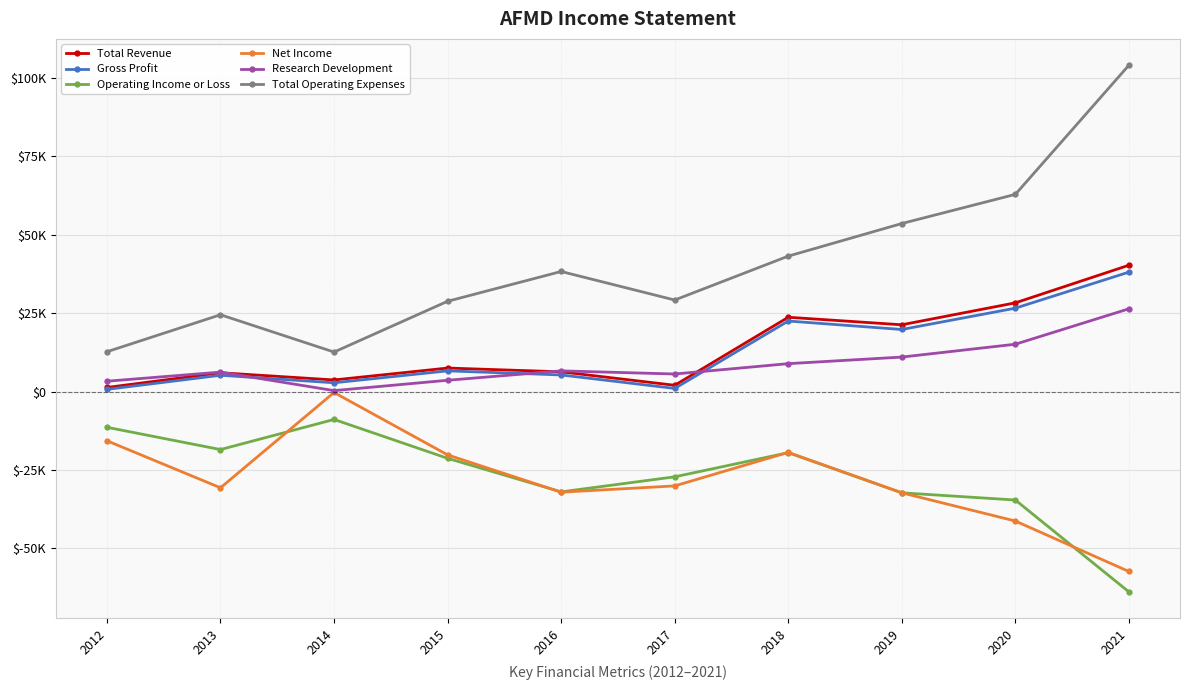

Which series changed the most between 2012 and 2013?

Net Income